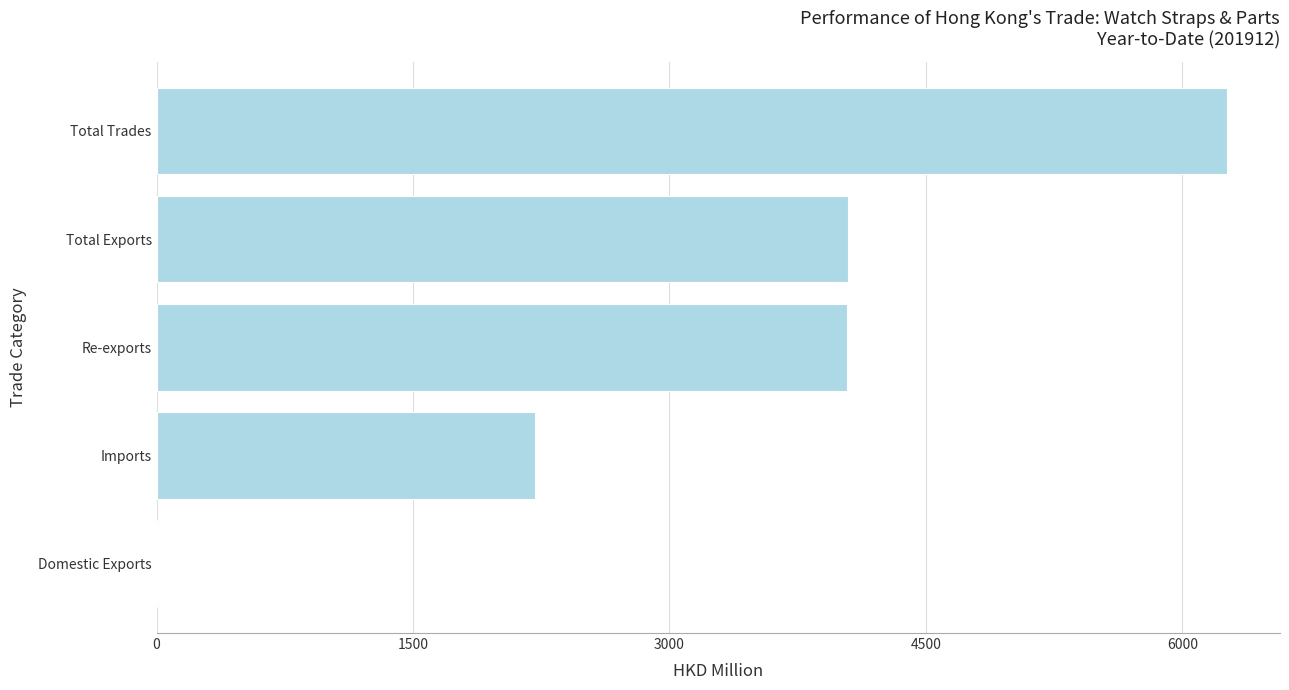

Approximately how many times larger is the value at Total Trades compared to Re-exports?

1.5